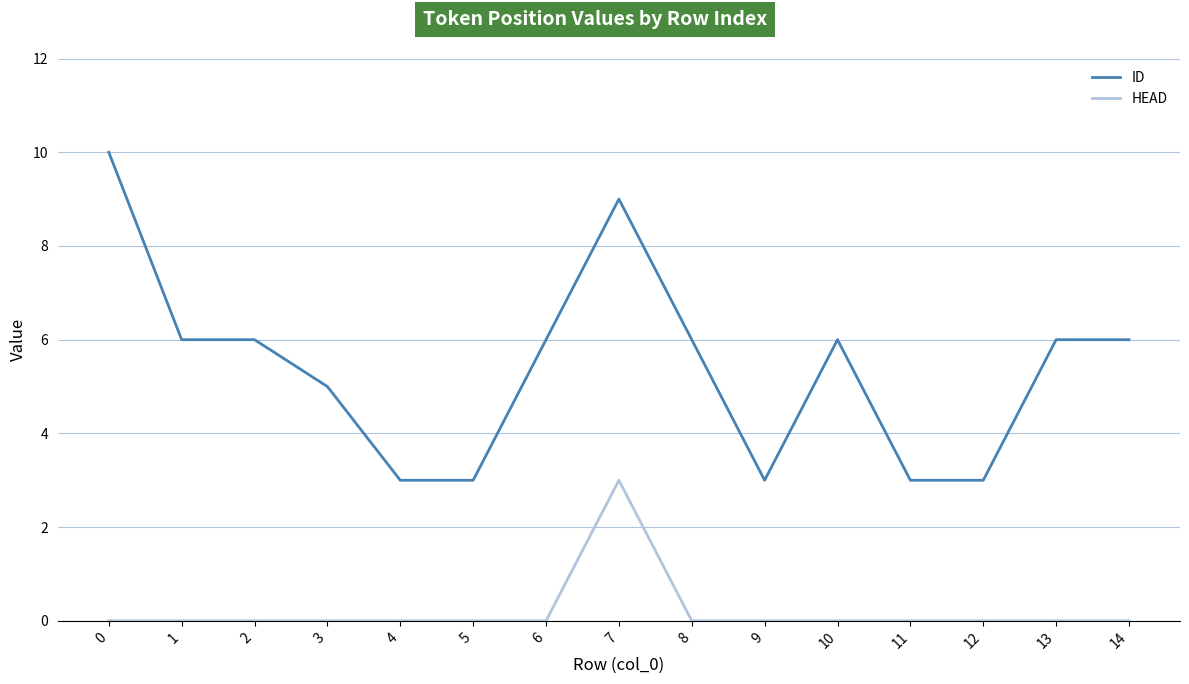

True or false: HEAD and ID intersect in this chart.

False